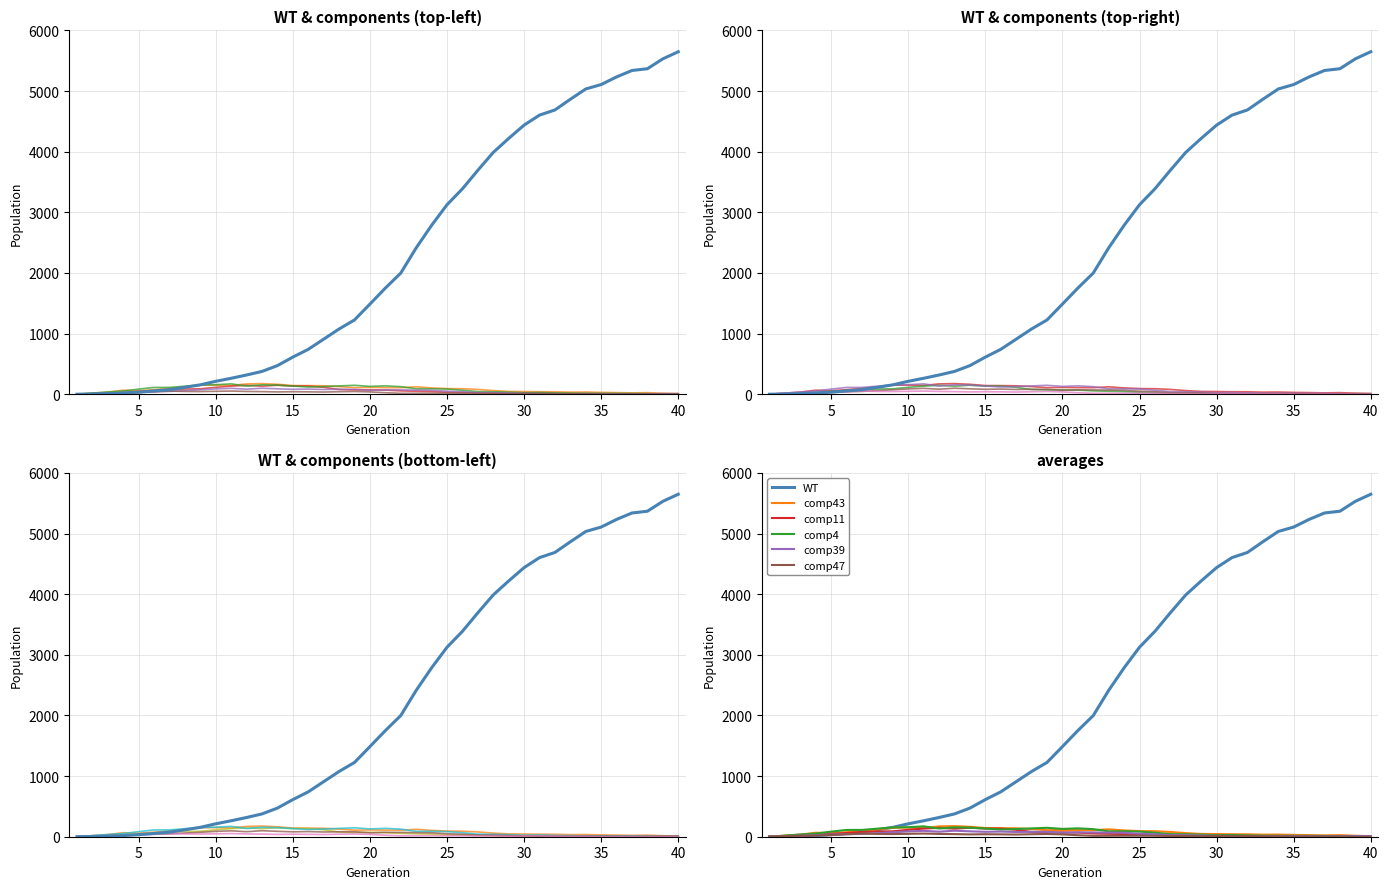

How many data points in comp4 are above 85?

19